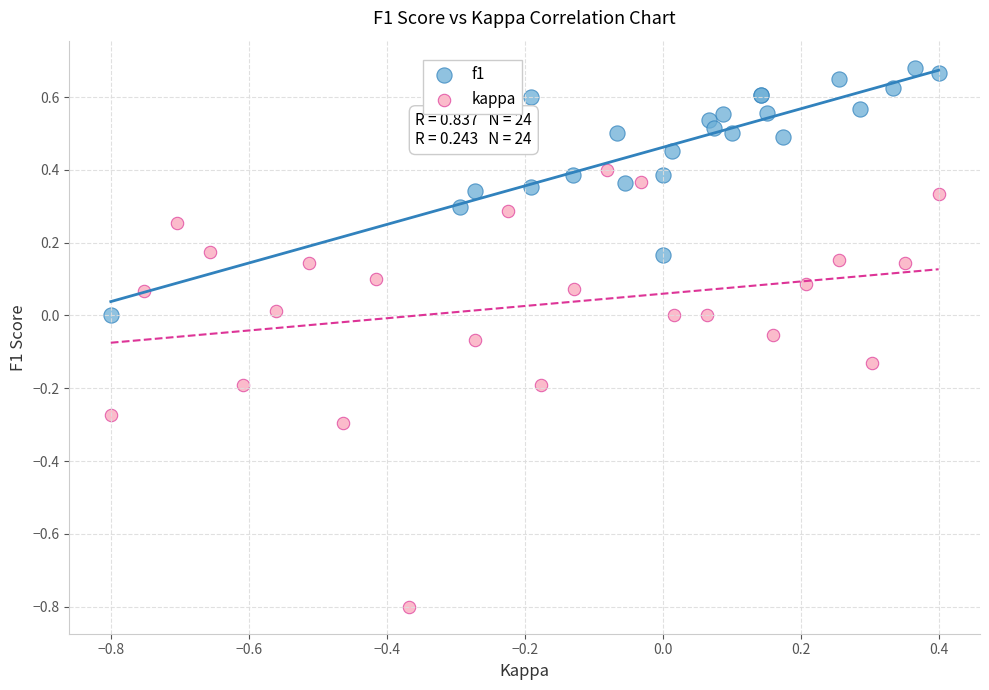

Which series contains the highest Y value?

f1